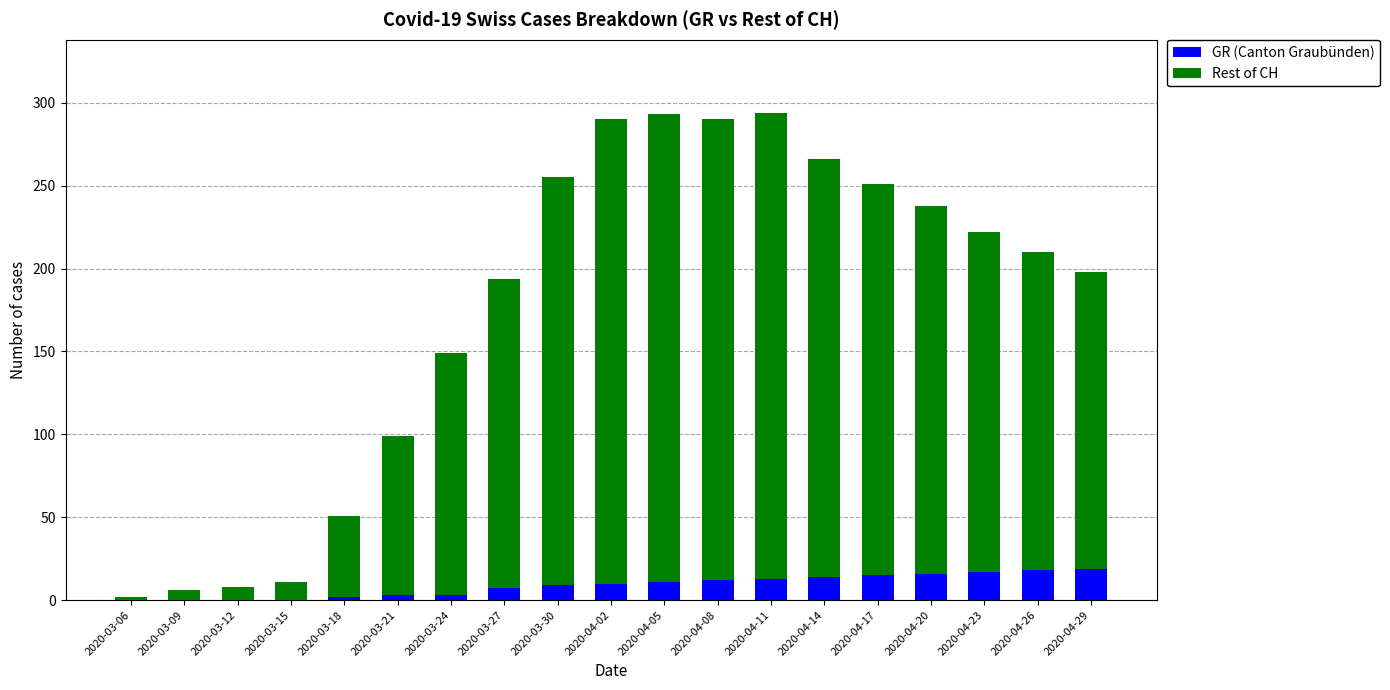

What are all the series names shown in the legend?

GR (Canton Graubünden), Rest of CH